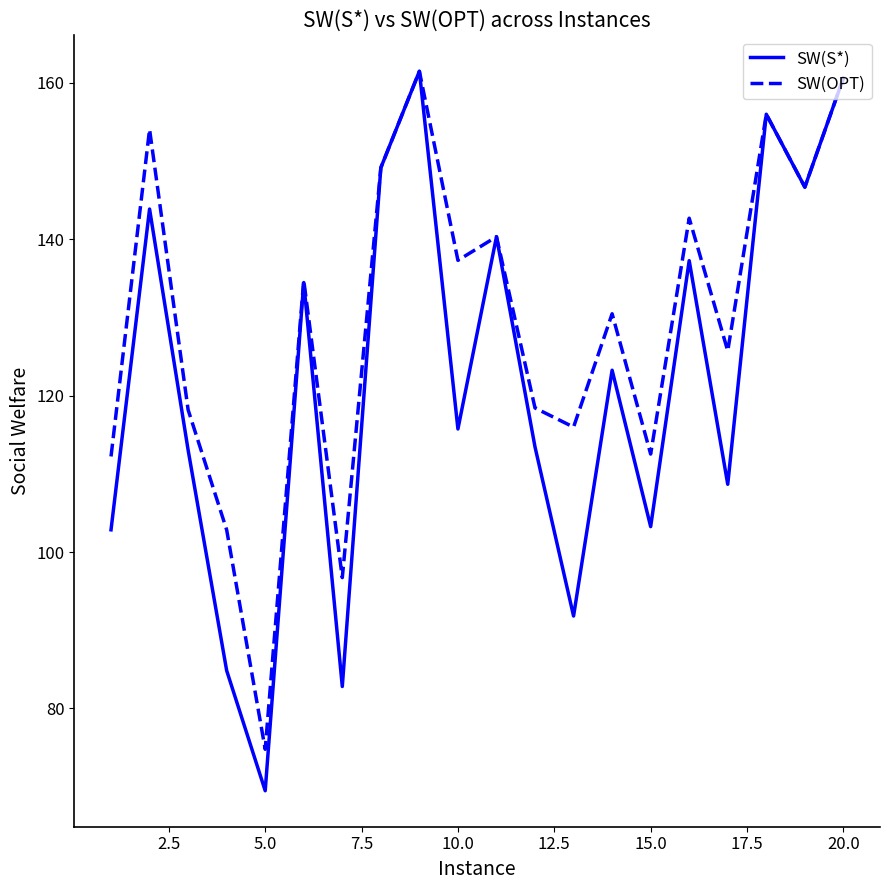

List the series in order of their overall mean, lowest first.

SW(S*), SW(OPT)